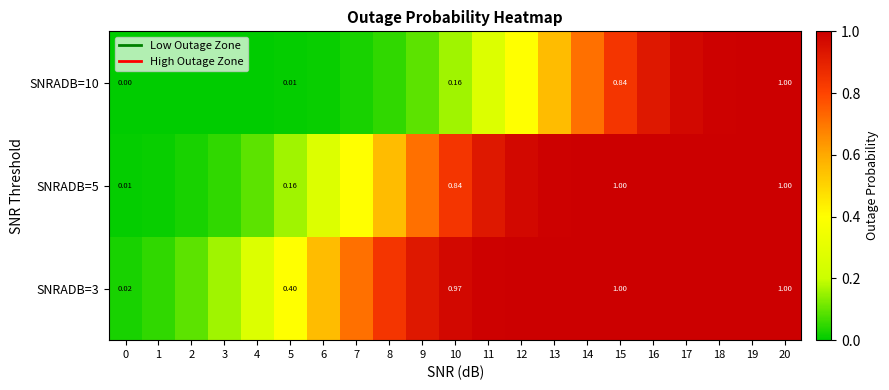

At which category is the sum across all series the highest?

20